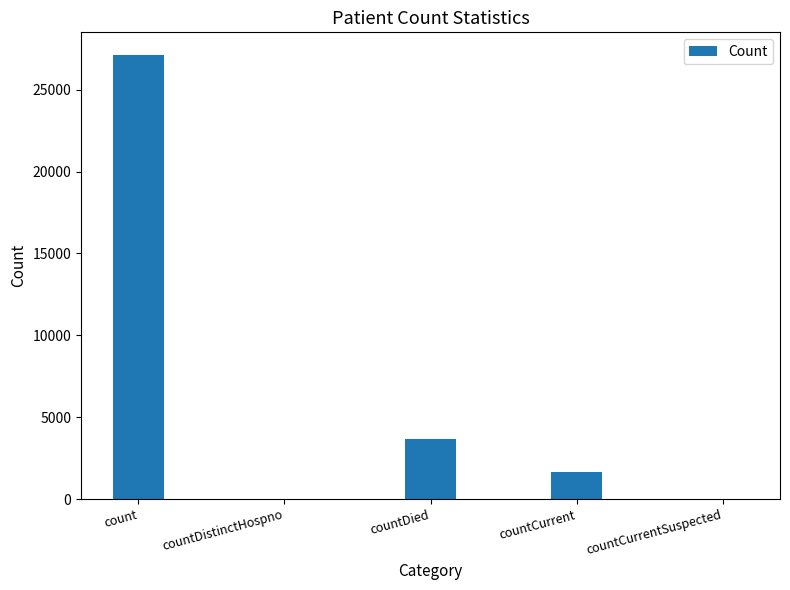

At which label is the value closest to 13572?

countDied